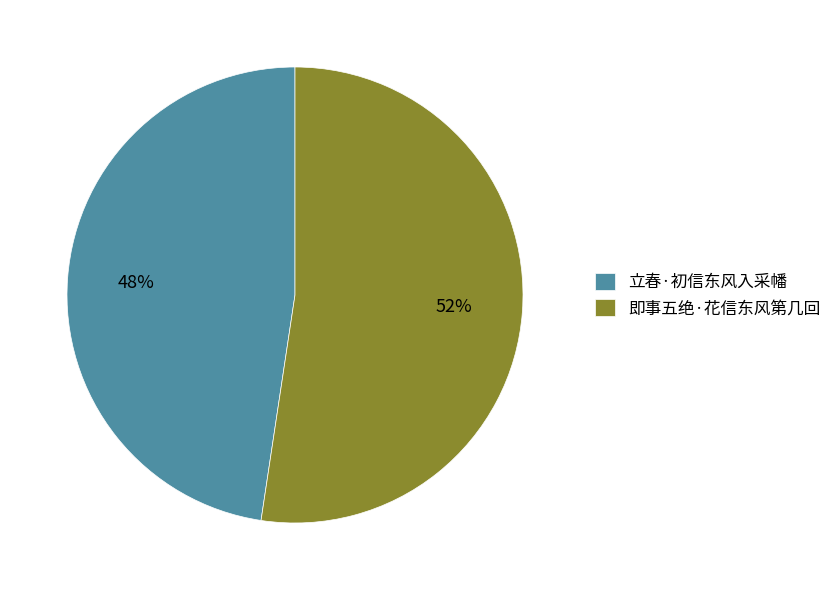

To the nearest percent, what percentage of the pie is 立春·初信东风入采幡?

48%